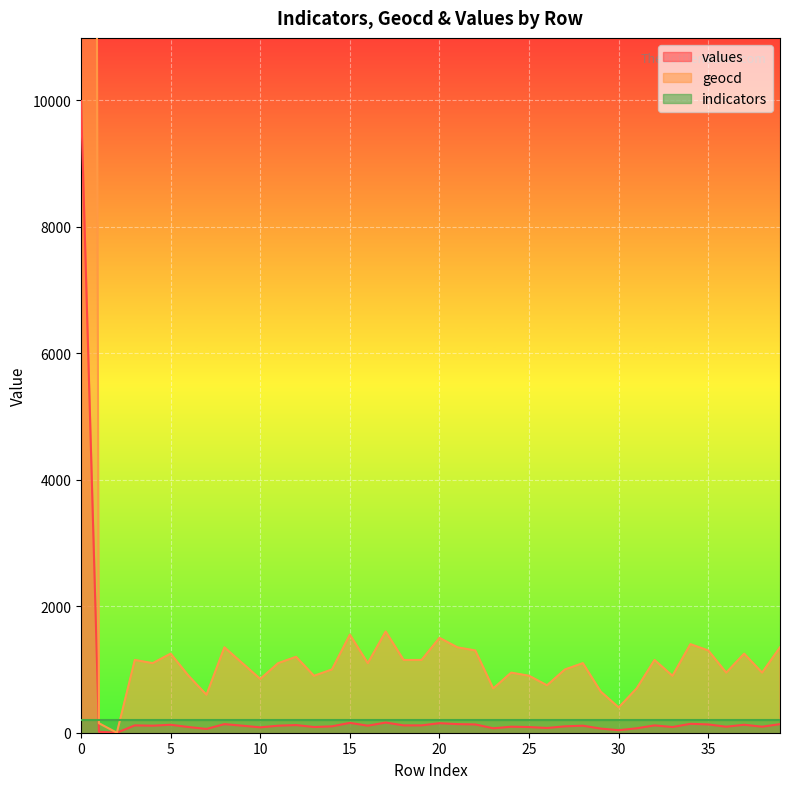

How many data points in values are less than 111?

18